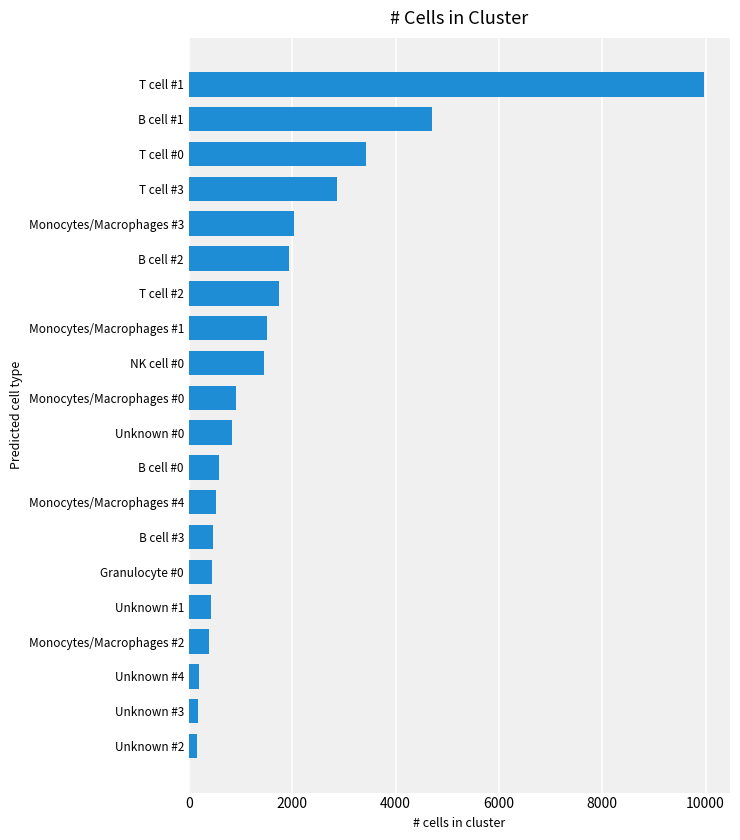

The chart shows a value of 586 at B cell #0. True or false?

True